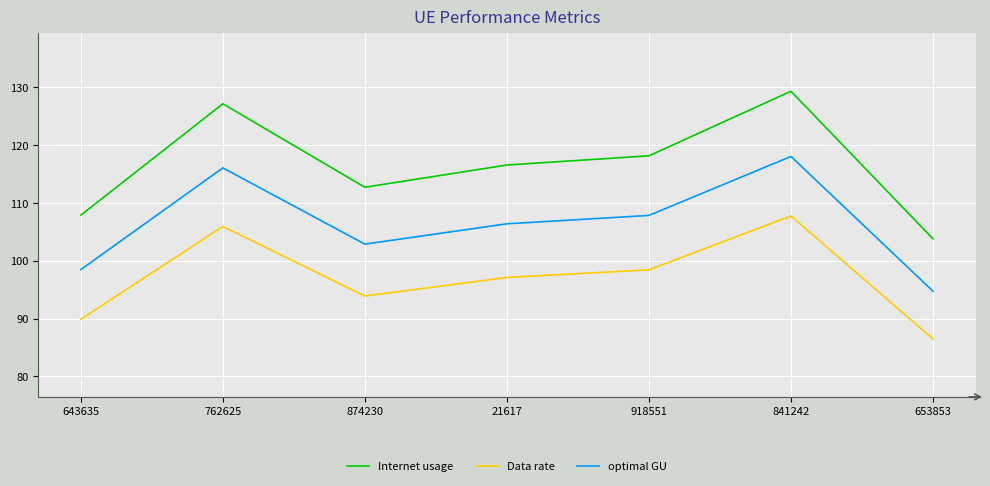

Between 762625 and 918551, which series saw the biggest shift?

Internet usage